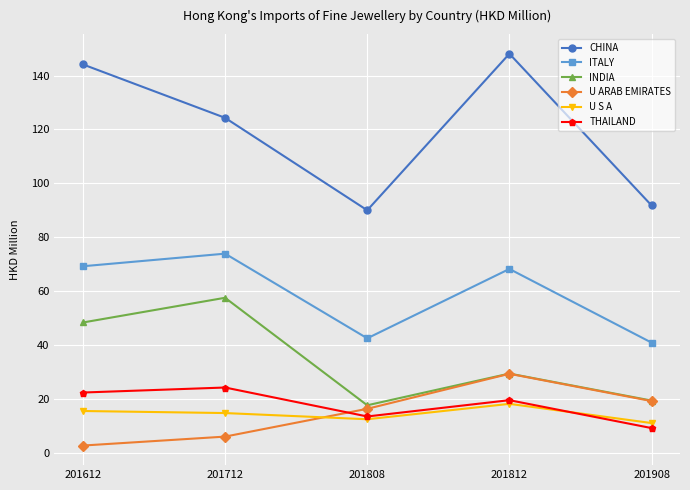

What are all the series names shown in the legend?

CHINA, ITALY, INDIA, U ARAB EMIRATES, U S A, THAILAND